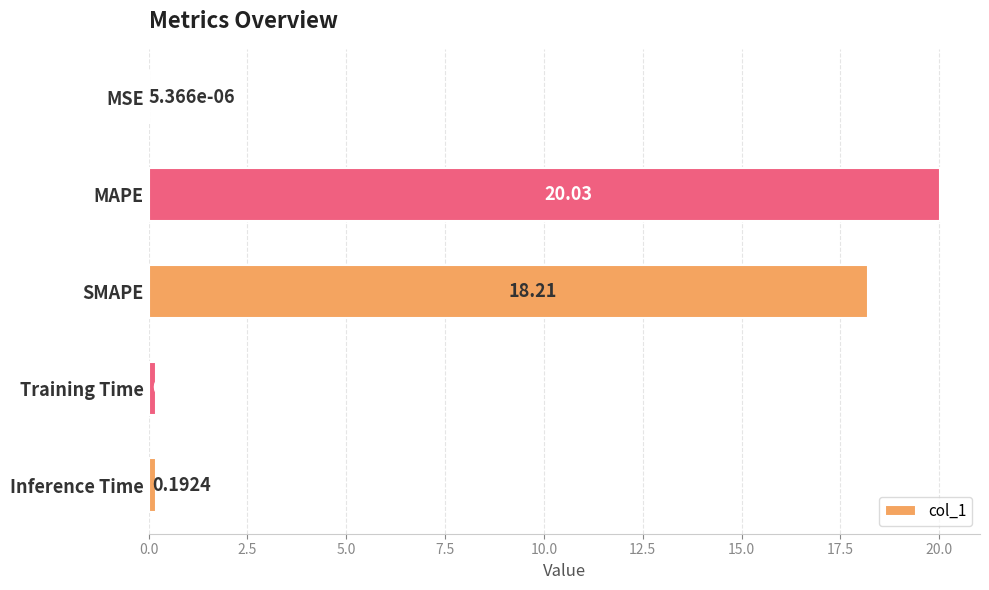

Which category has the highest value across all series?

MAPE